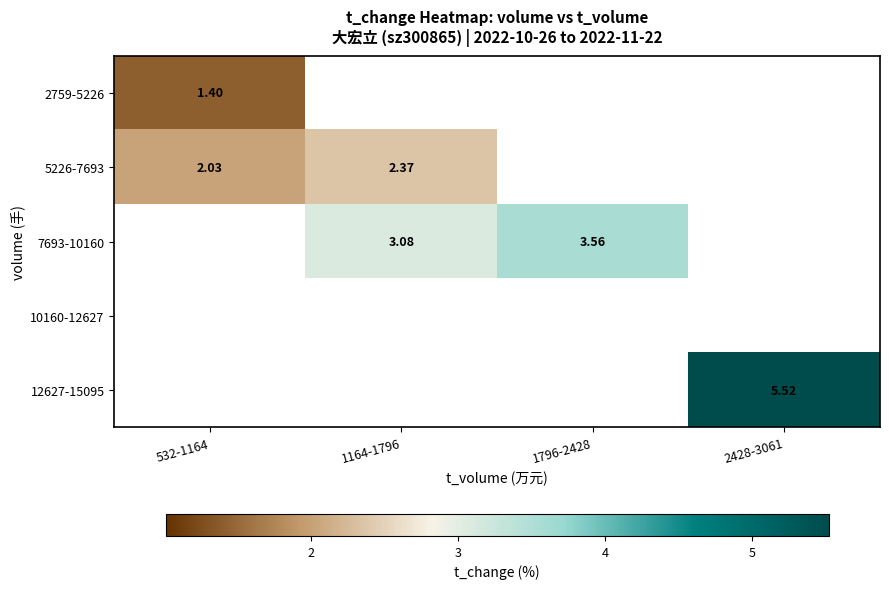

Which category has the highest value across all series?

2428-3061